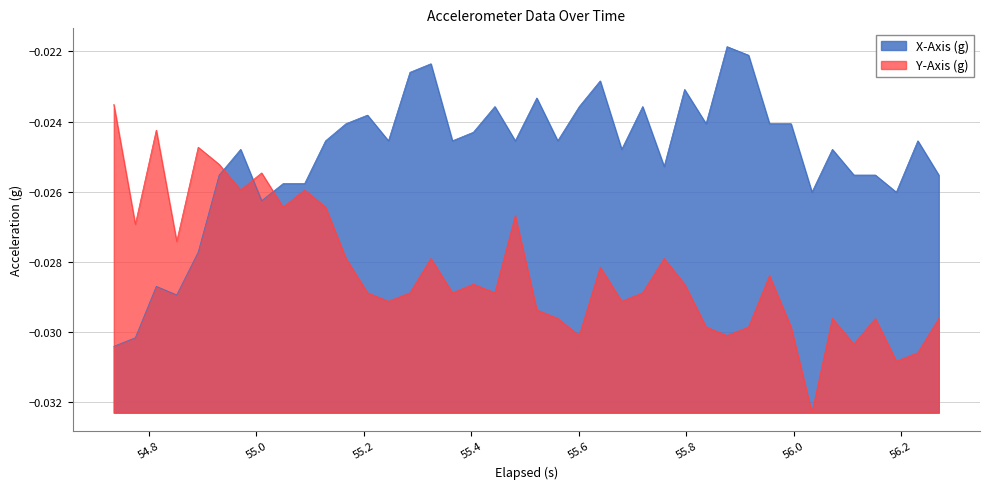

How many lines are shown in the chart?

2